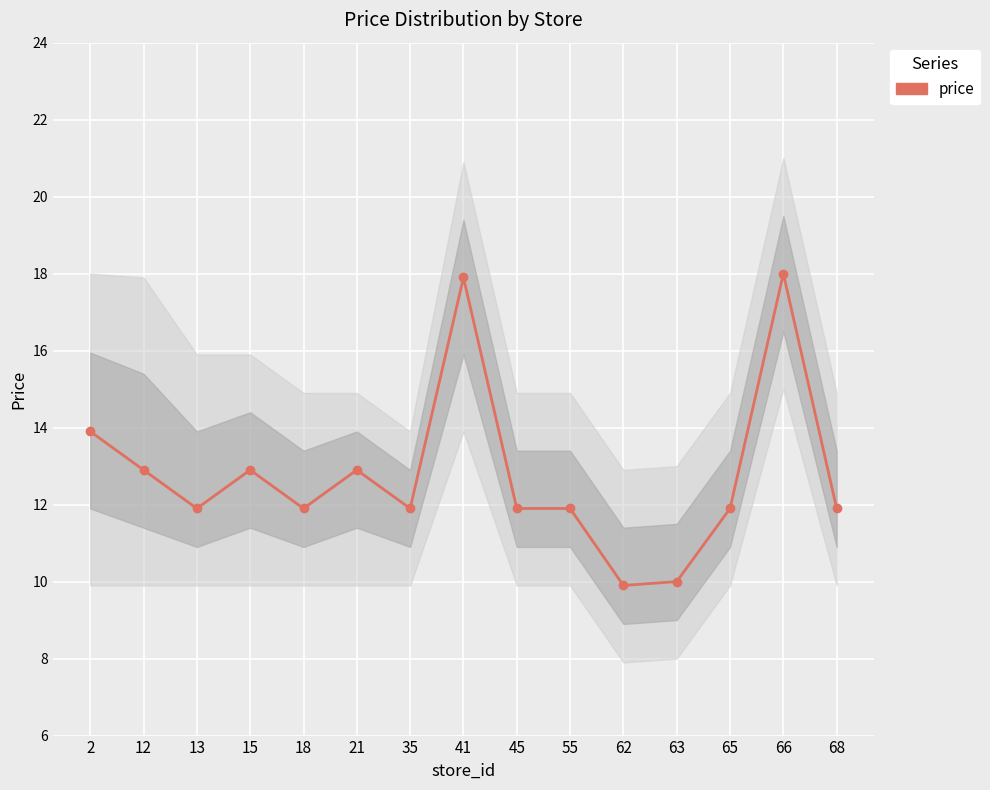

Reading left to right, extract all data points from this chart.

2=13.9	12=12.9	13=11.9	15=12.9	18=11.9	21=12.9	35=11.9	41=17.9	45=11.9	55=11.9	62=9.9	63=10.0	65=11.9	66=18.0	68=11.9